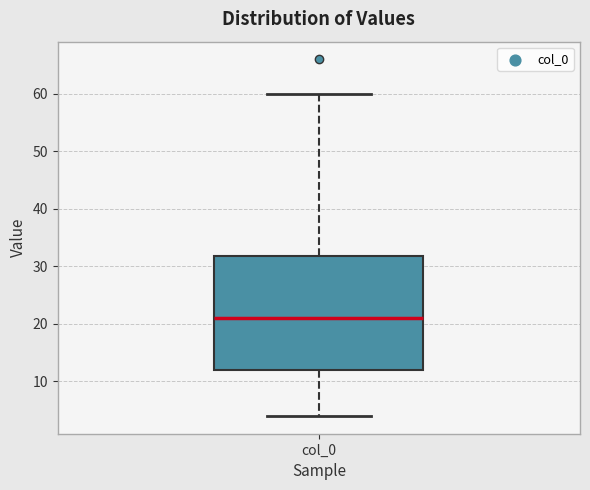

Where does the lower whisker of the box for col_0 end on the y-axis? The values are not printed on the chart, so give them approximately, as read against the axis.

4